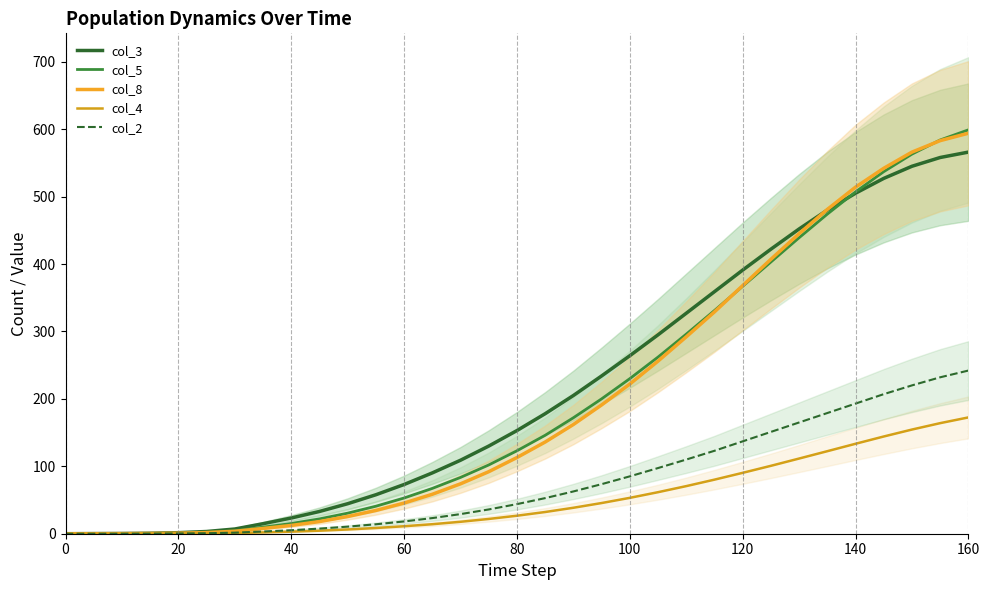

Reading right to left, extract all data points from this chart.

col_3: 566.0	558.0	545.0	527.0	505.0	480.0	452.0	422.0	391.0	359.0	327.0	295.0	264.0	234.0	205.0	178.0	153.0	130.0	109.0	90.2	73.0	57.8	44.5	33.0	23.3	14.8	7.0	3.3	1.6	0.7	0.3	0.2	0.0
col_5: 599.0	584.0	563.0	537.0	507.0	474.0	439.0	403.0	367.0	331.0	296.0	262.0	230.0	200.0	172.0	146.0	123.0	102.0	83.5	67.2	53.0	40.8	30.5	22.0	15.2	9.6	4.5	2.1	1.0	0.5	0.2	0.1	0.0
col_8: 594.0	583.0	566.0	542.0	514.0	481.0	445.0	407.0	368.0	329.0	292.0	256.0	222.0	191.0	162.0	136.0	113.0	92.0	74.0	58.5	45.5	34.5	25.5	18.0	12.3	7.8	3.6	1.7	0.8	0.4	0.1	0.0	0.0
col_4: 172.5	164.0	154.5	144.2	133.4	122.4	111.5	100.7	90.3	80.2	70.6	61.6	53.2	45.5	38.5	32.2	26.7	21.9	17.7	14.1	11.1	8.5	6.3	4.5	3.1	1.9	0.9	0.4	0.2	0.1	0.0	0.0	0.0
col_2: 242.0	232.0	220.0	207.0	193.0	179.0	165.0	151.0	137.0	123.0	110.0	97.4	85.1	73.5	62.7	52.8	43.9	36.0	29.1	23.2	18.2	14.0	10.5	7.6	5.2	3.3	1.6	0.7	0.3	0.2	0.1	0.0	0.0